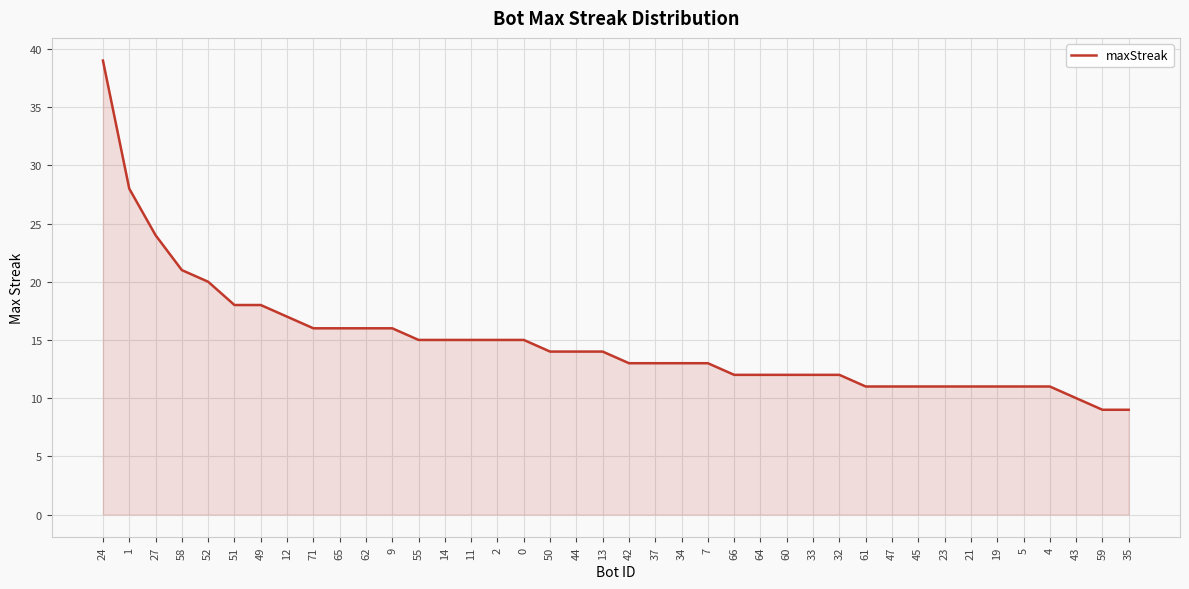

What is the maximum value shown in the chart?

39